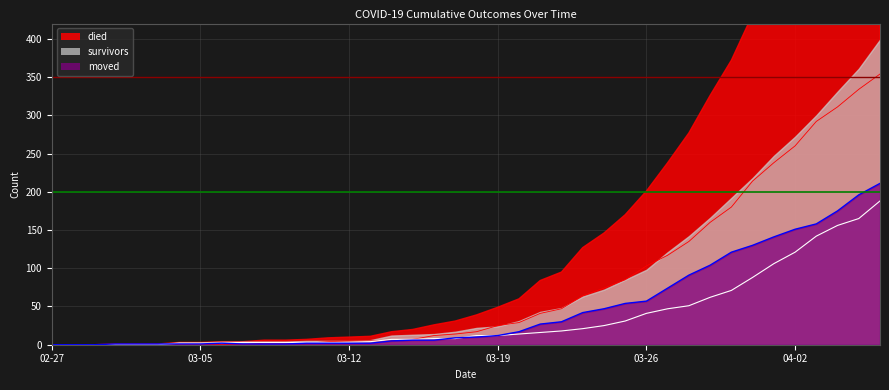

What is the sum of the survivors values at 03-19 and 04-02?

133